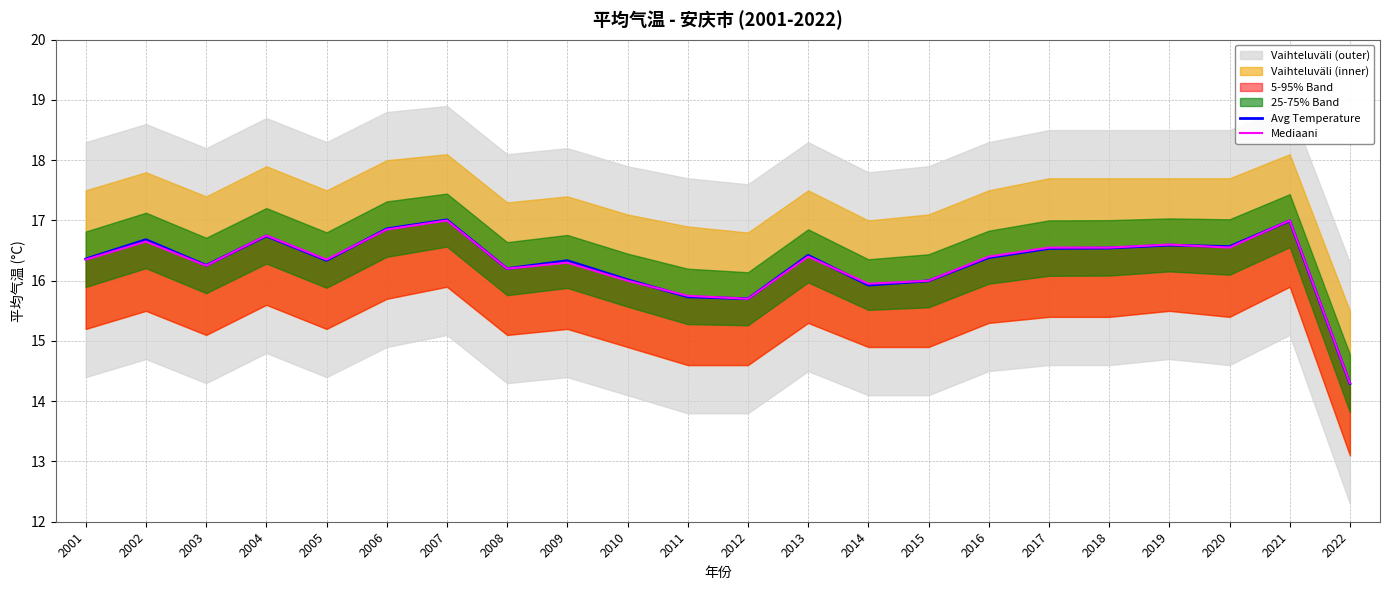

The value of Mediaani at 2015 is 9.8. True or false?

False